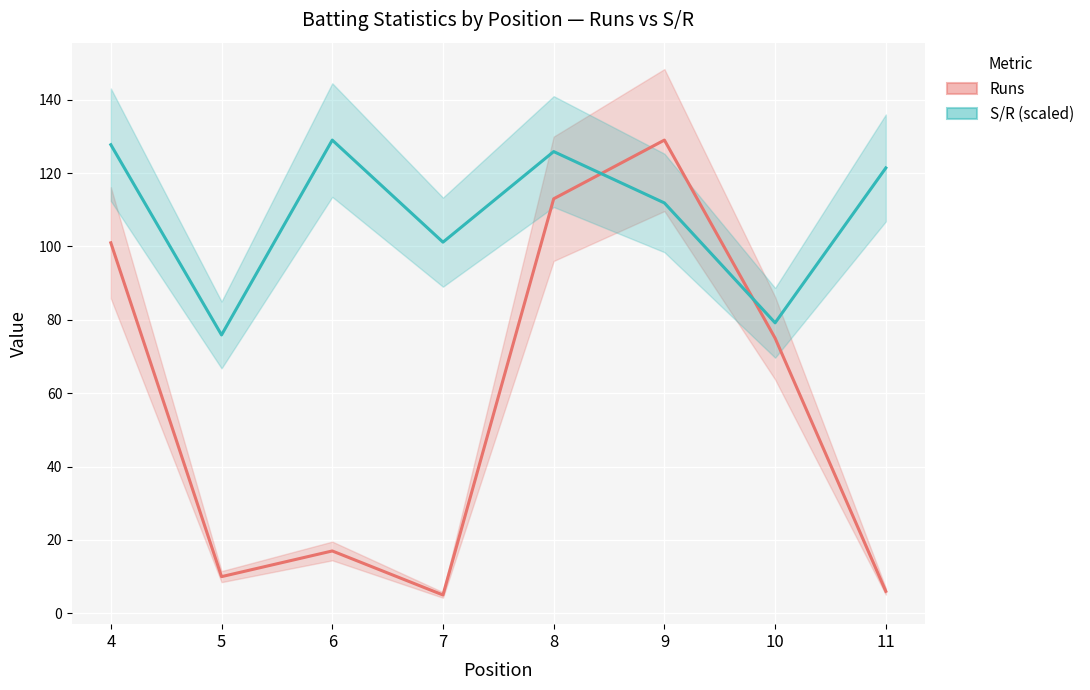

What are all the series names shown in the legend?

Runs, S/R (scaled)